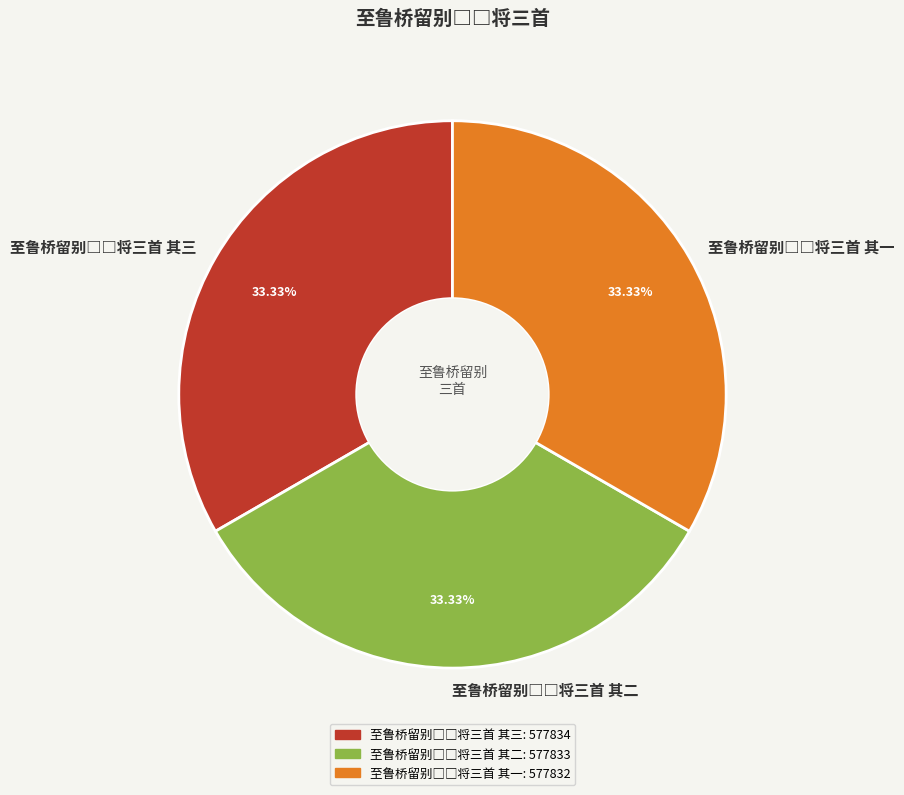

Does any single category account for the majority?

No